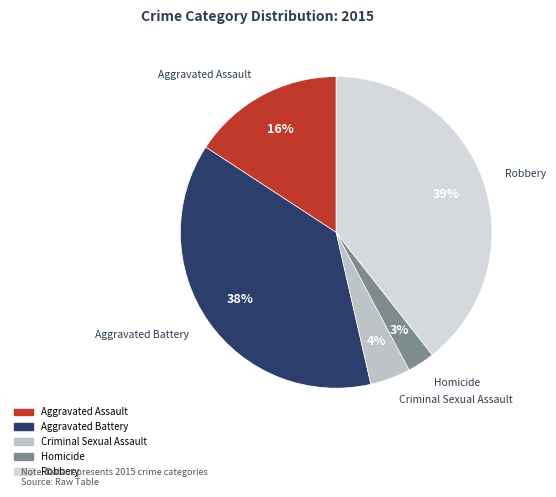

To the nearest percent, what portion does Homicide represent?

3%